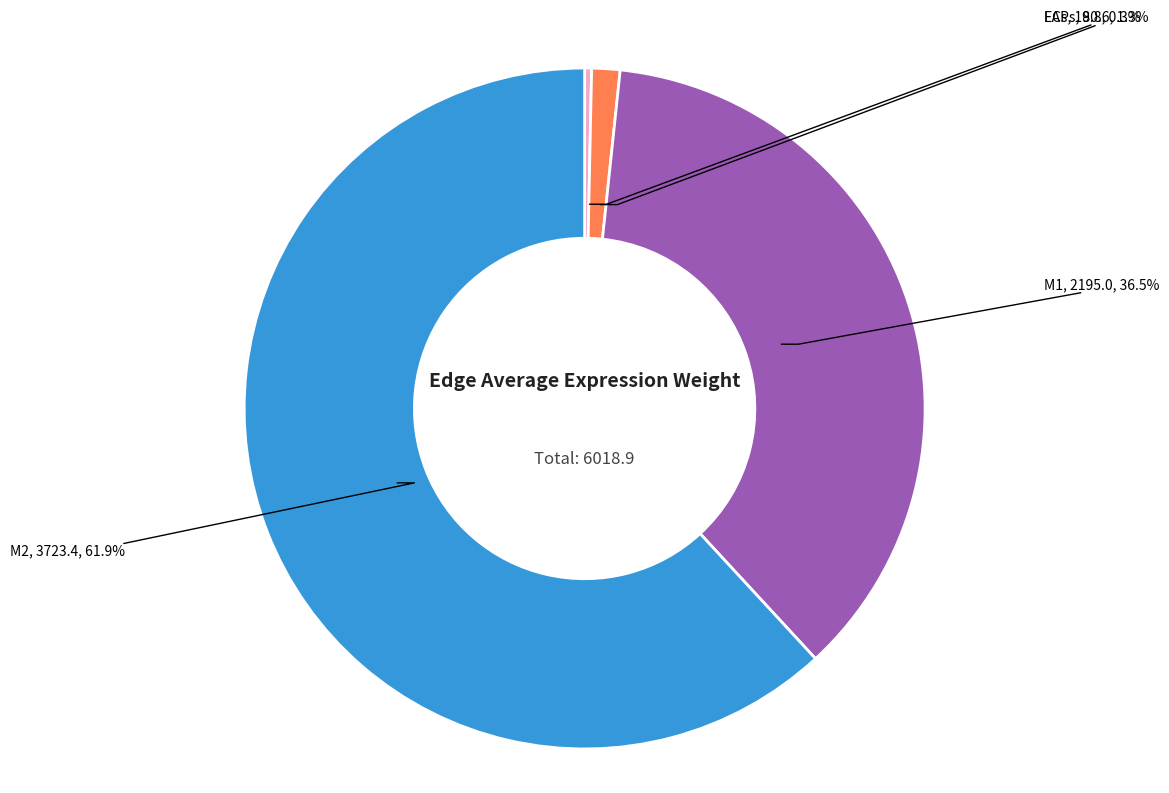

Is there a majority slice in this chart?

Yes